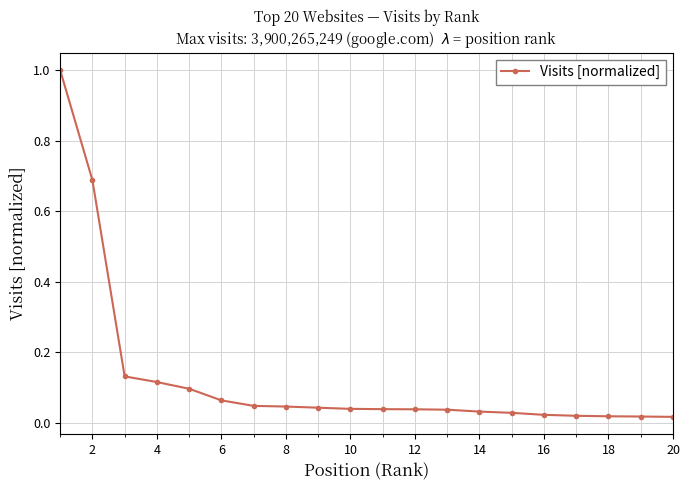

What is the sum of all values?

2.5